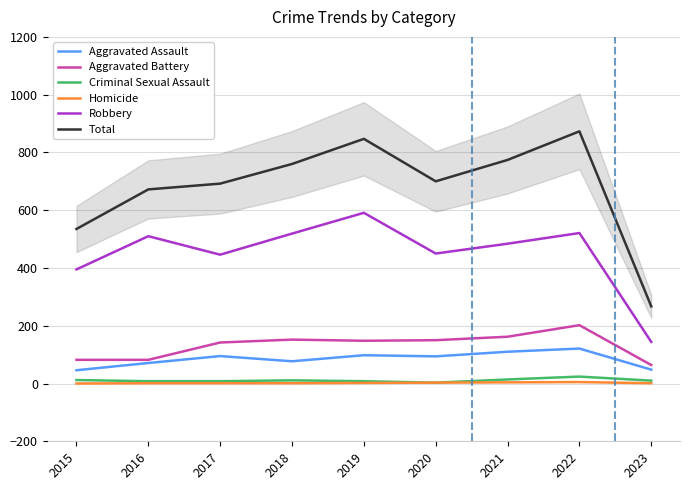

What is the value of the Robbery point at the 1st from the left?

395